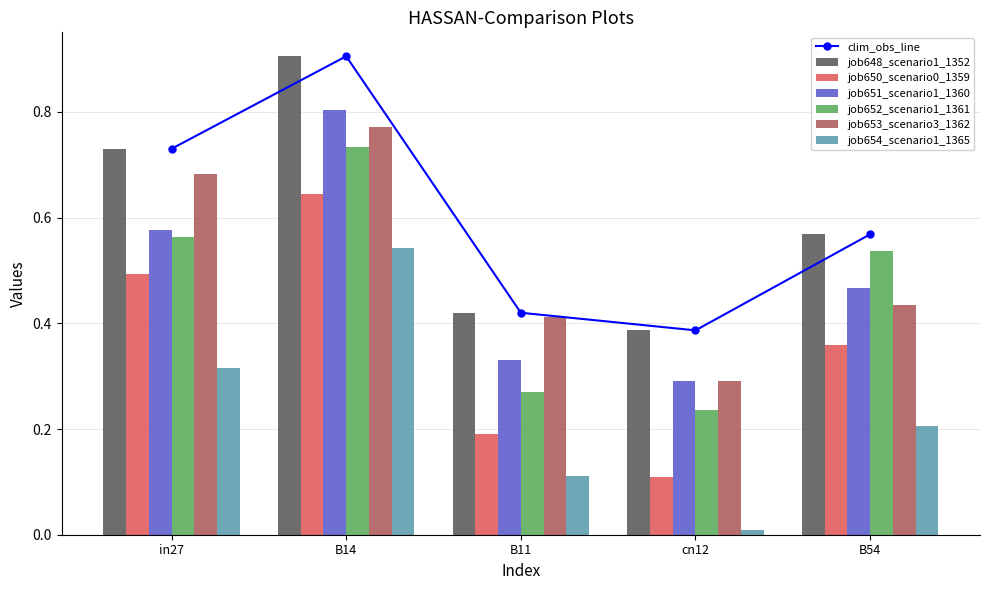

What is the sum of the job648_scenario1_1352 values at B14 and B11?

1.3